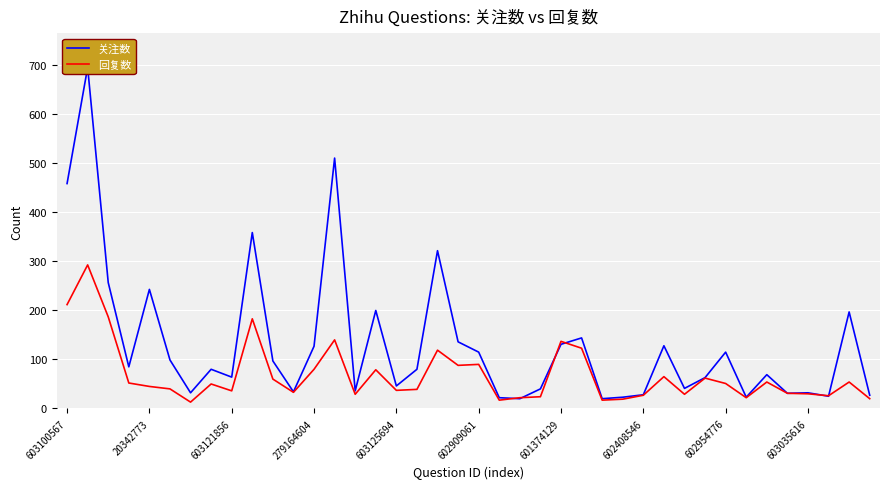

True or false: 回复数 has a value of 42 at 23.

False